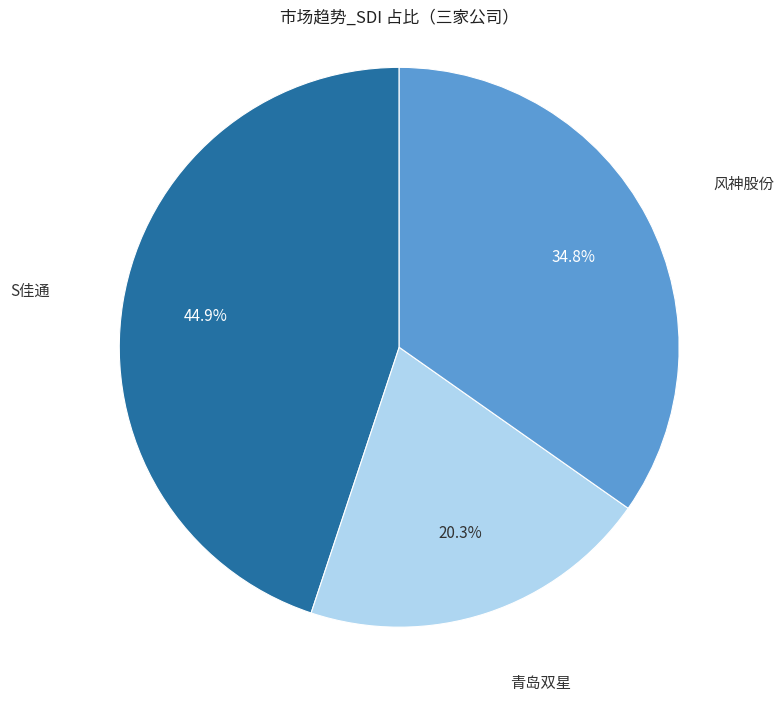

Is there a majority slice in this chart?

No